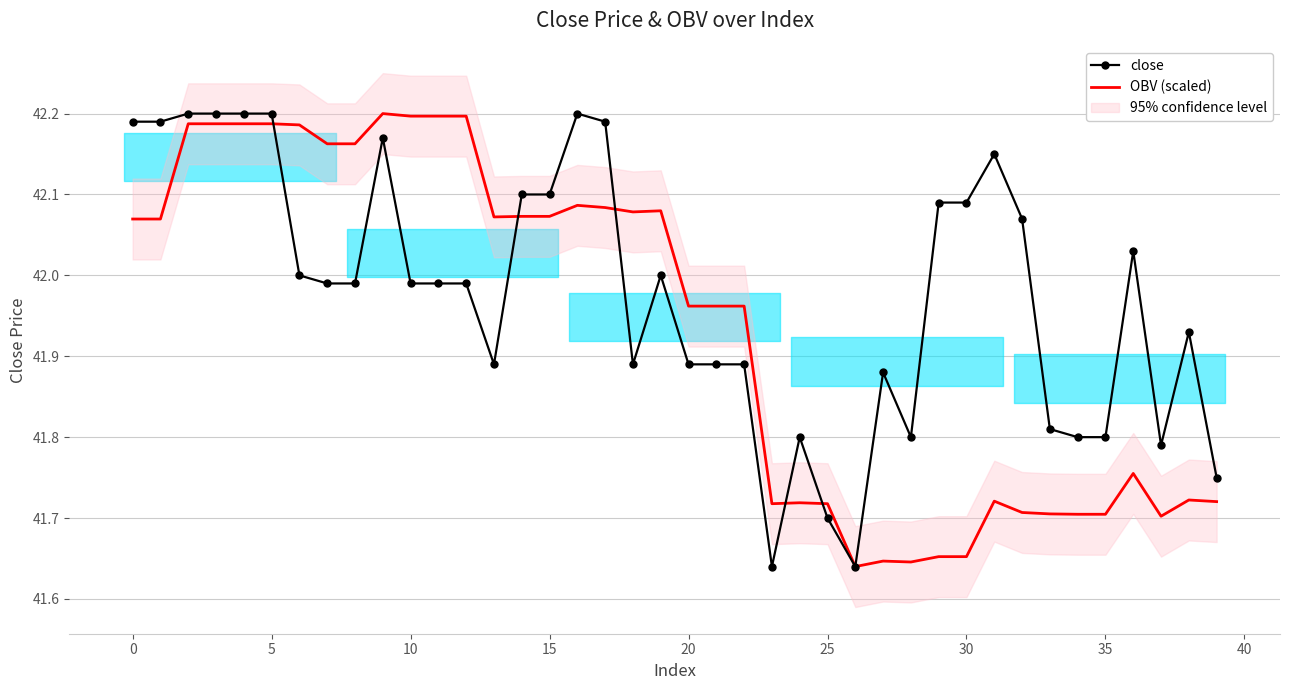

Which has a higher value, 20 or 18?

20